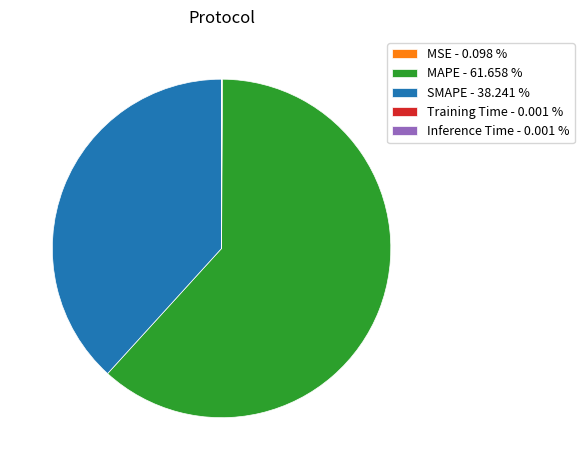

Is there a majority slice in this chart?

Yes